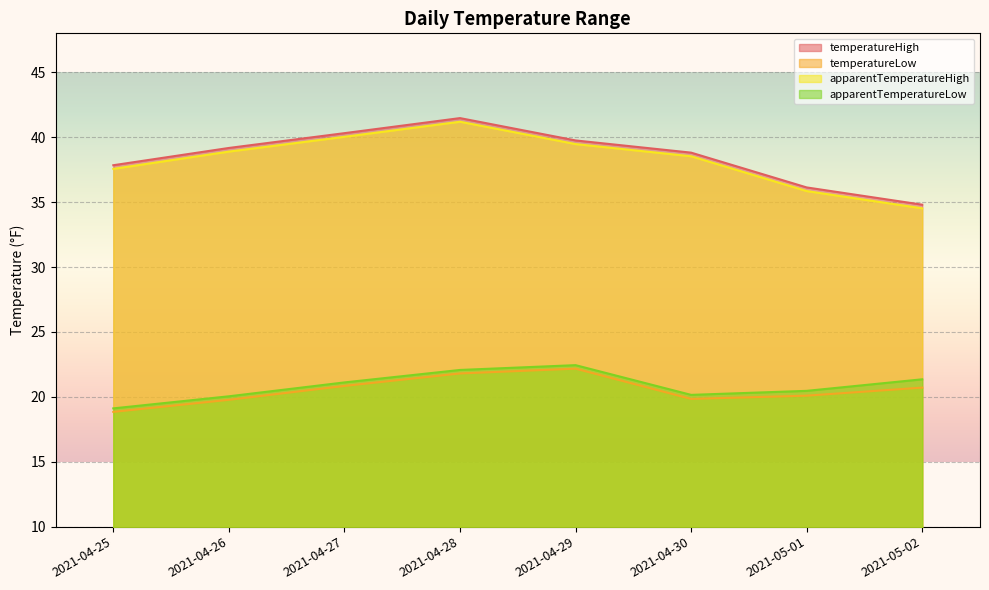

Reading left to right, what are all the values shown in this chart?

temperatureHigh: 37.8	39.2	40.3	41.5	39.8	38.8	36.1	34.8
temperatureLow: 18.8	19.8	20.8	21.8	22.2	19.8	20.1	20.7
apparentTemperatureHigh: 37.6	38.9	40.0	41.2	39.5	38.5	35.9	34.5
apparentTemperatureLow: 19.1	20.0	21.1	22.1	22.4	20.1	20.5	21.4